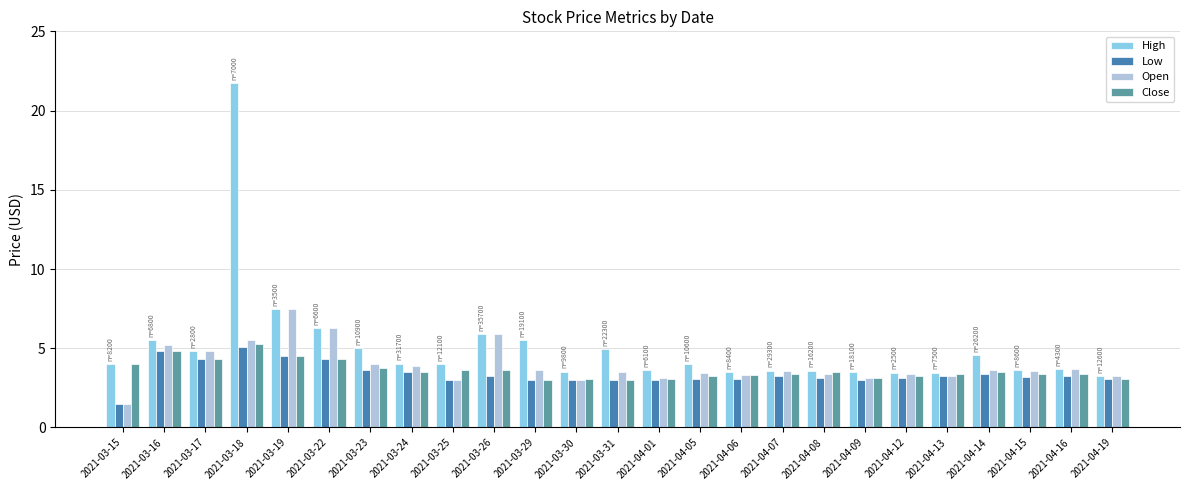

What is the sum of the High values at 2021-03-16 and 2021-03-15?

9.5